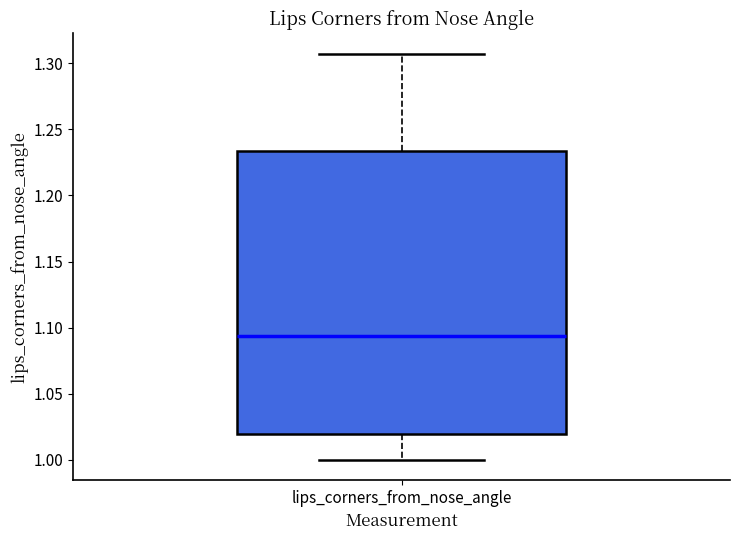

Read this box plot against the y-axis: the position of the median line, the range covered by the box, and the ends of both whiskers. The values are not printed on the chart, so give them approximately, as read against the axis.

median 1.095, box 1.020 to 1.235, whiskers 1.000 to 1.305